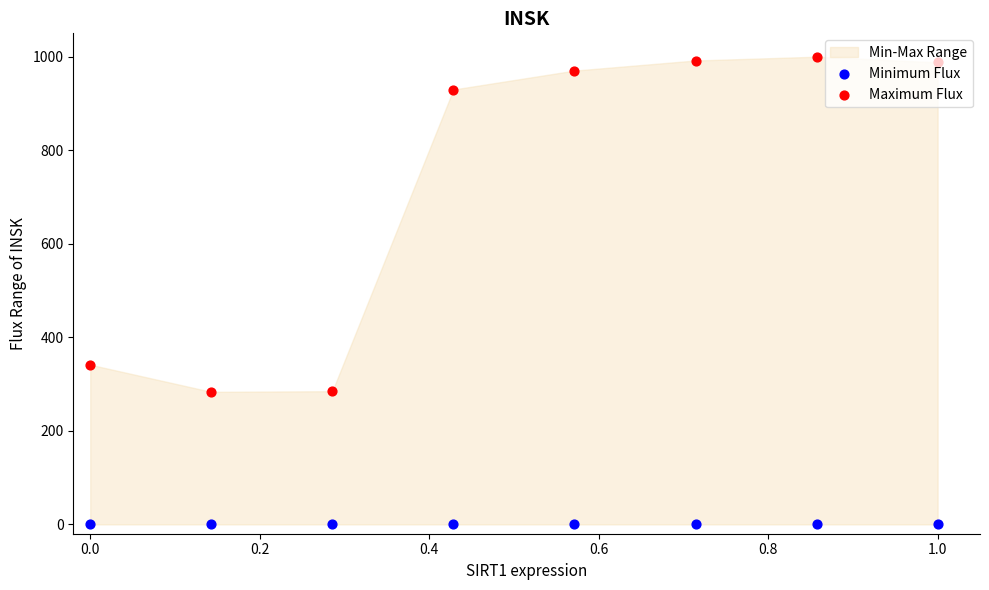

Which series has the widest spread of Y values?

Maximum Flux